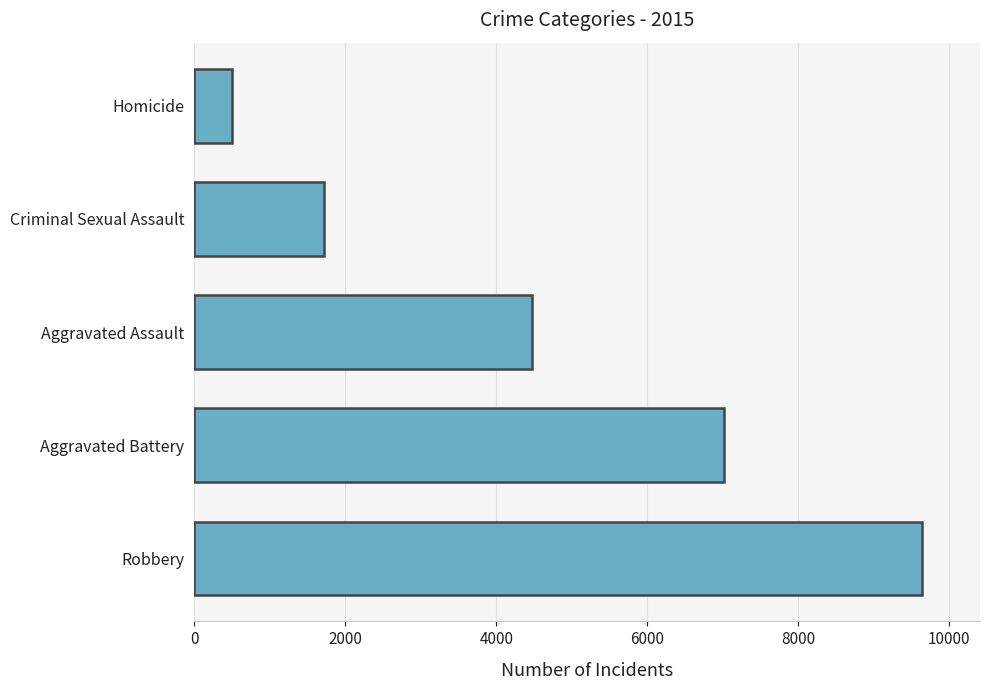

Reading bottom to top, what are all the values shown in this chart?

Robbery=9638	Aggravated Battery=7018	Aggravated Assault=4480	Criminal Sexual Assault=1712	Homicide=496